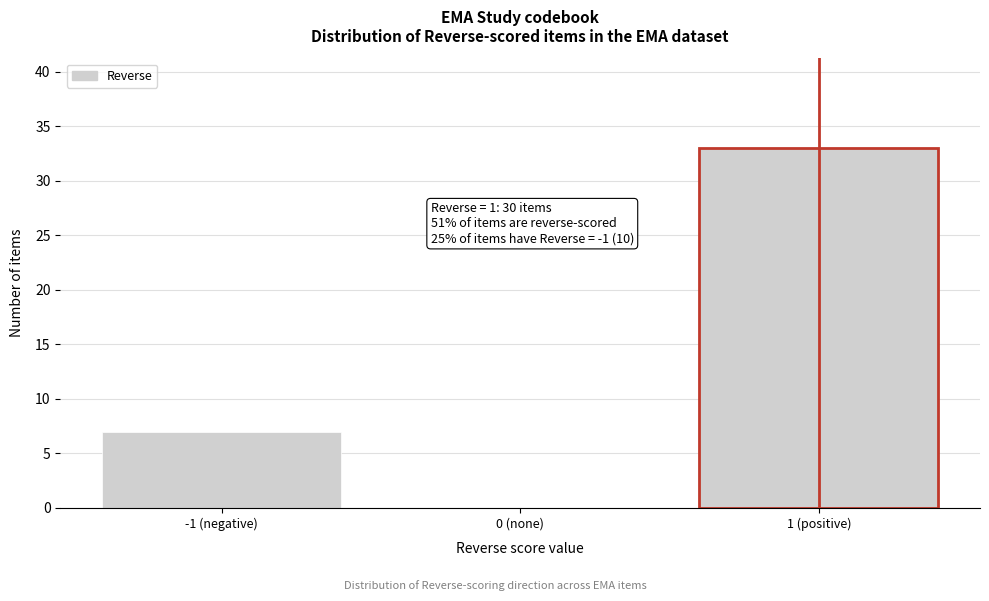

Reading left to right, list all the values displayed in this chart.

-1 (negative)=7	0 (none)=0	1 (positive)=33